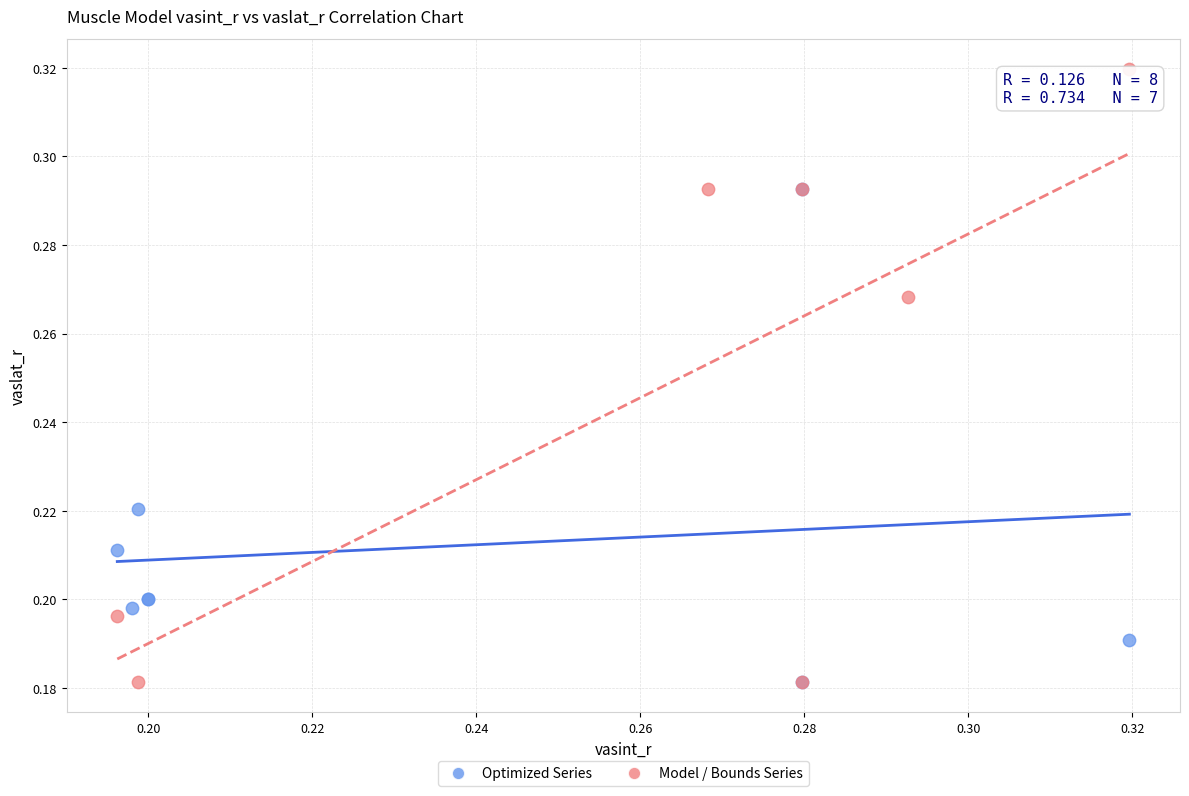

Which series has the widest spread of Y values?

Model / Bounds Series